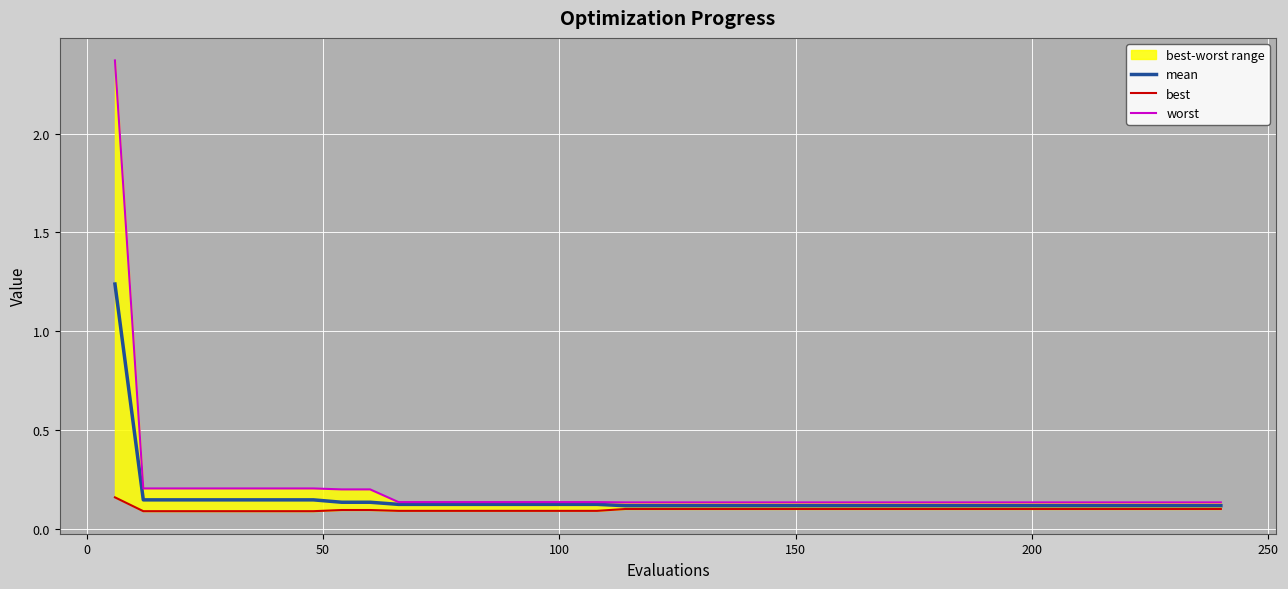

What is the value of the best point at the 18th from the left?

0.1